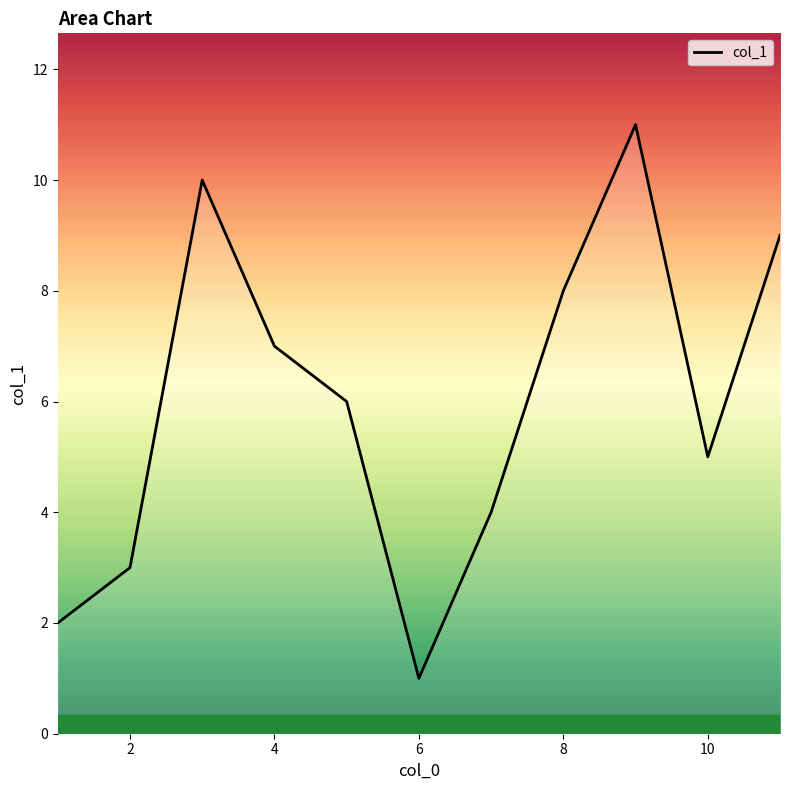

What is the average value?

6